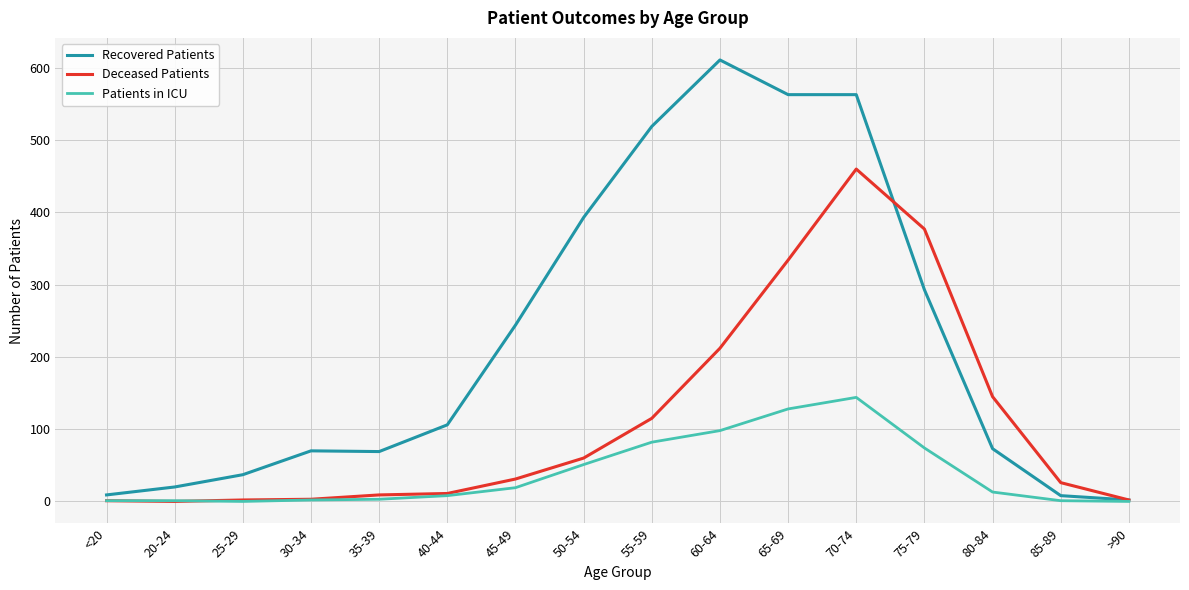

At which label is Patients in ICU closest to 72?

75-79